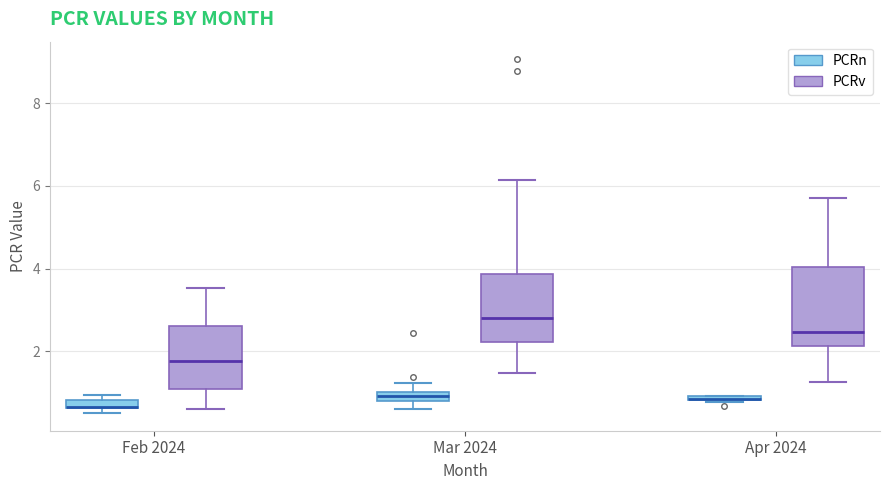

Where is the lower edge of the box for Apr 2024 (PCRn) on the y-axis? The values are not printed on the chart, so give them approximately, as read against the axis.

0.8